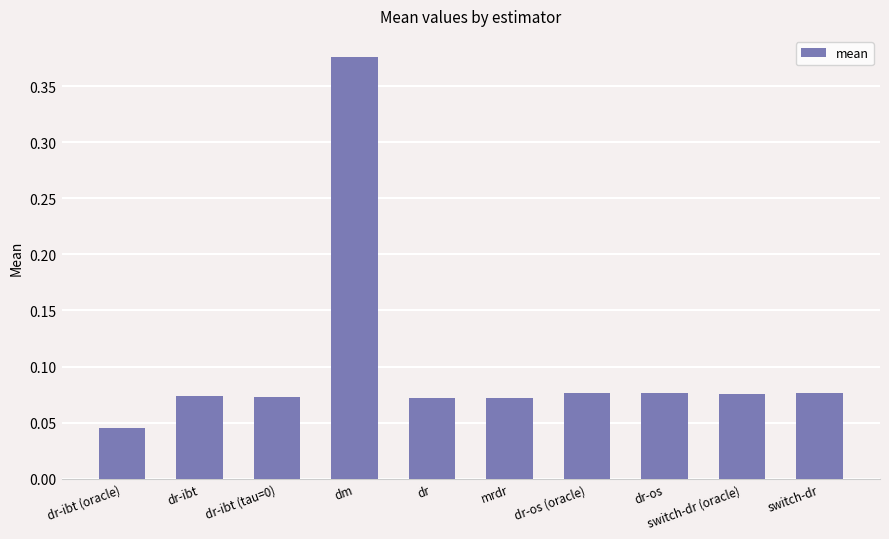

How many values are between 0 and 1?

10